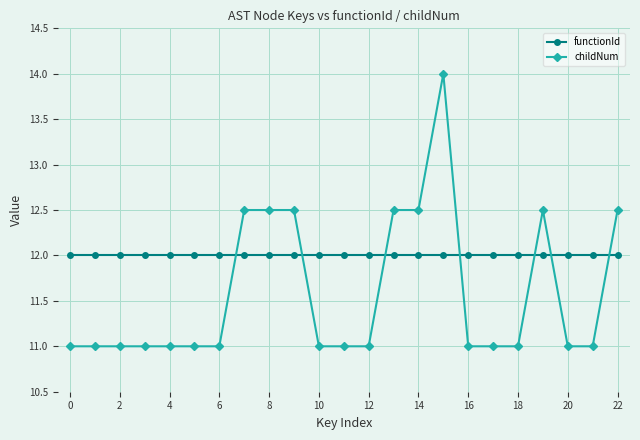

What is the smallest value displayed?

11.0